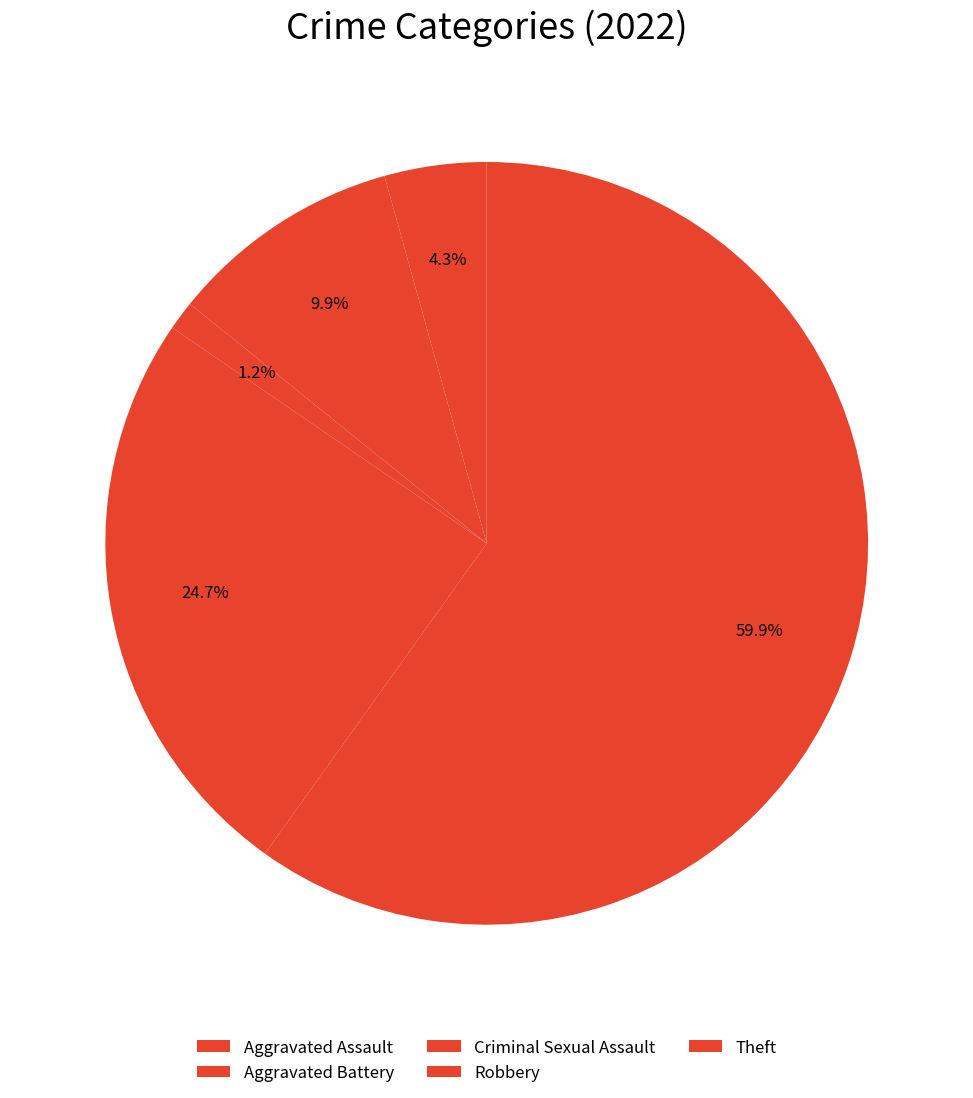

The Aggravated Assault slice represents 11% of the pie. True or false?

False